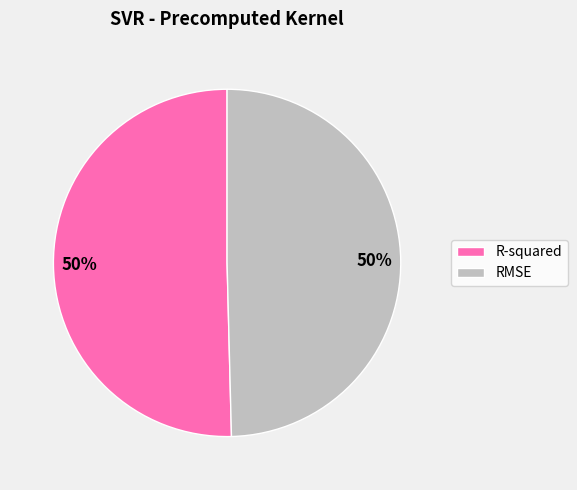

Is the sum of R-squared and RMSE greater than half?

Yes